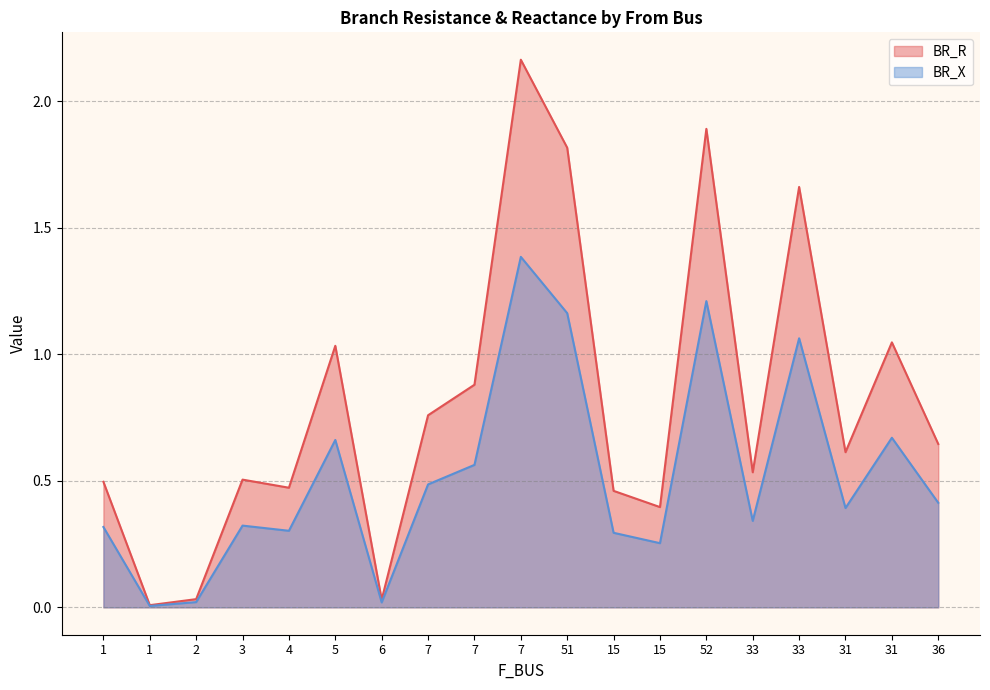

What is the value of the BR_X point at the 11th from the left?

1.2